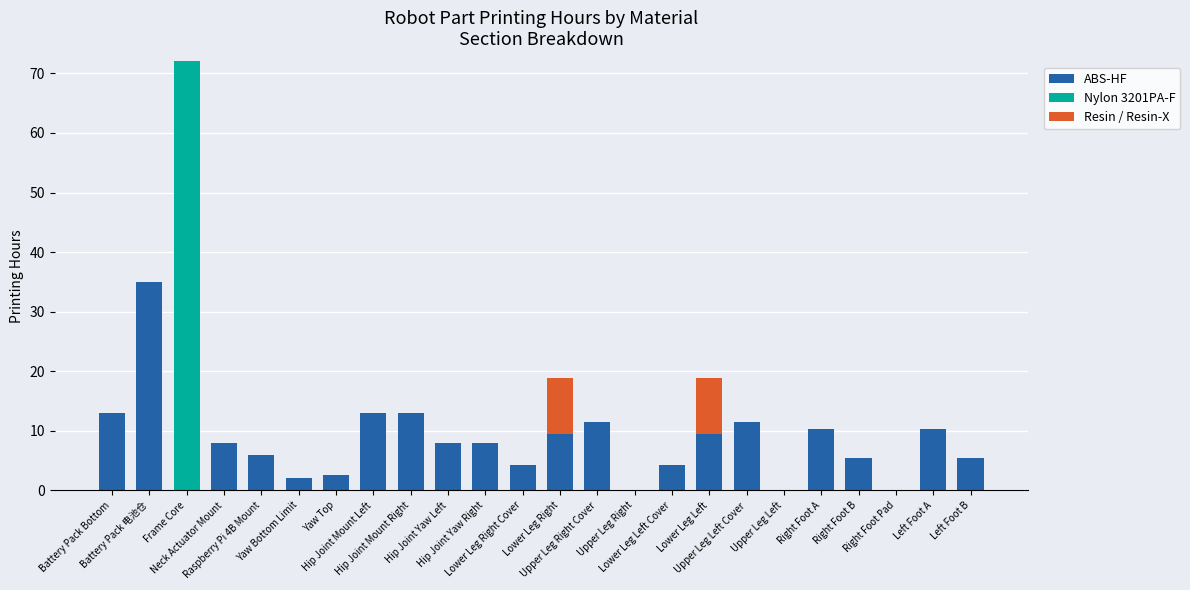

What are all the series names shown in the legend?

ABS-HF, Nylon 3201PA-F, Resin / Resin-X